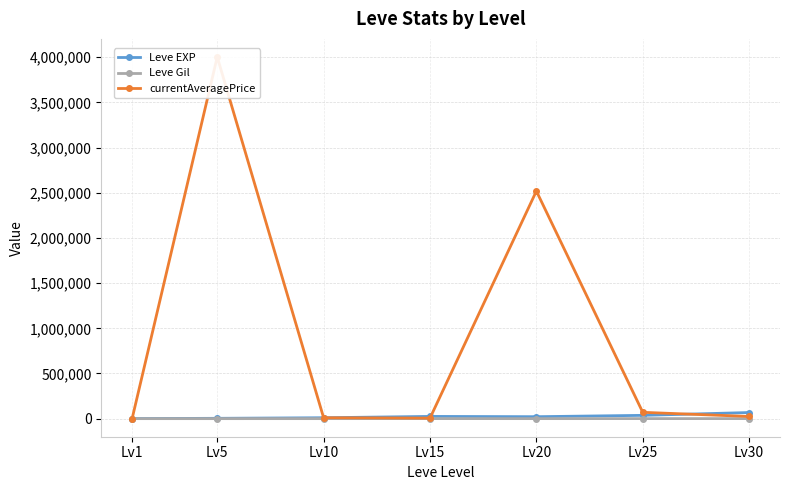

What are all the series names shown in the legend?

Leve EXP, Leve Gil, currentAveragePrice